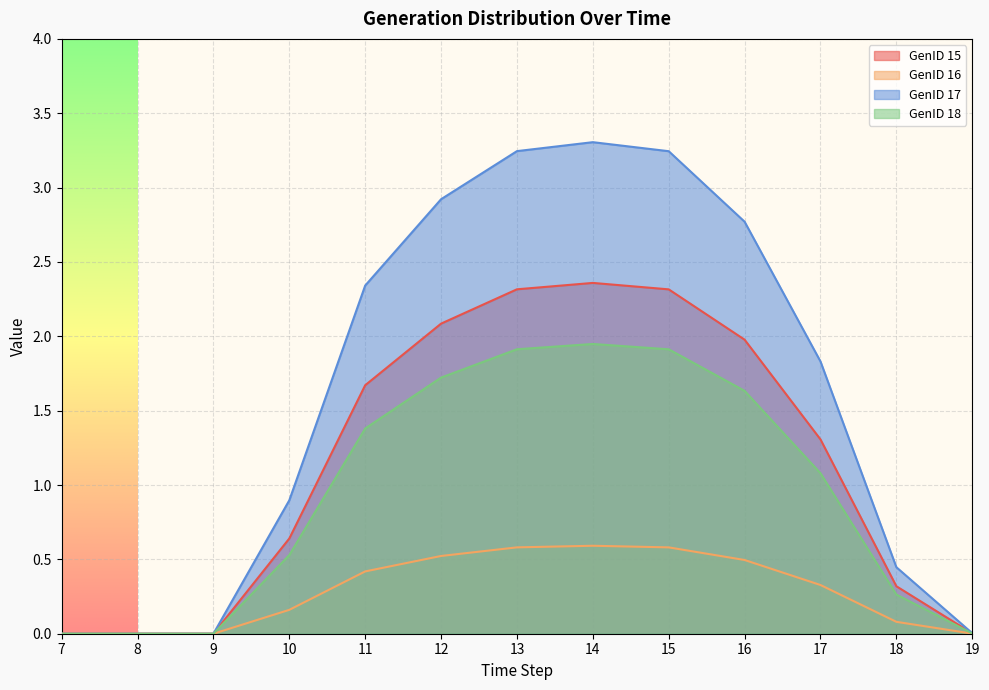

True or false: GenID 16 and GenID 15 intersect in this chart.

False